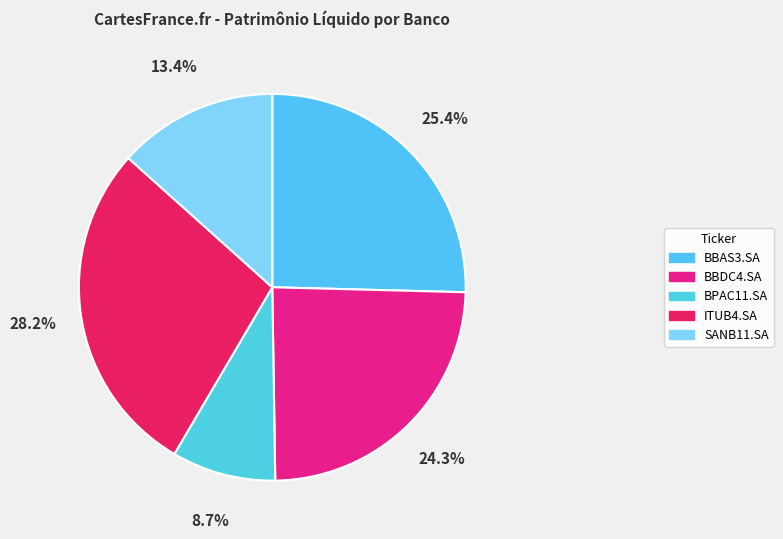

What is the largest slice in the pie chart?

ITUB4.SA